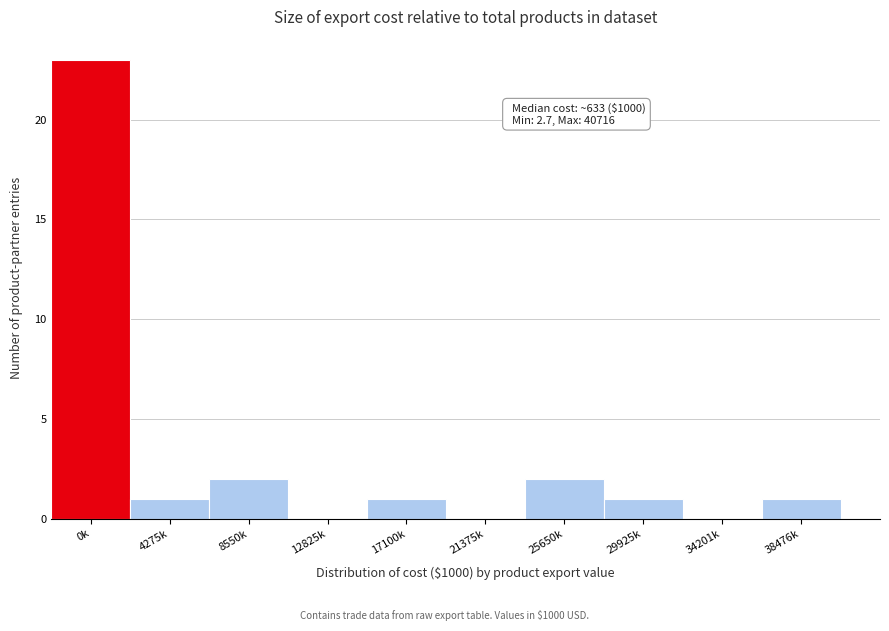

Reading left to right, extract all data points from this chart.

0k=23	4275k=1	8550k=2	12825k=0	17100k=1	21375k=0	25650k=2	29925k=1	34201k=0	38476k=1